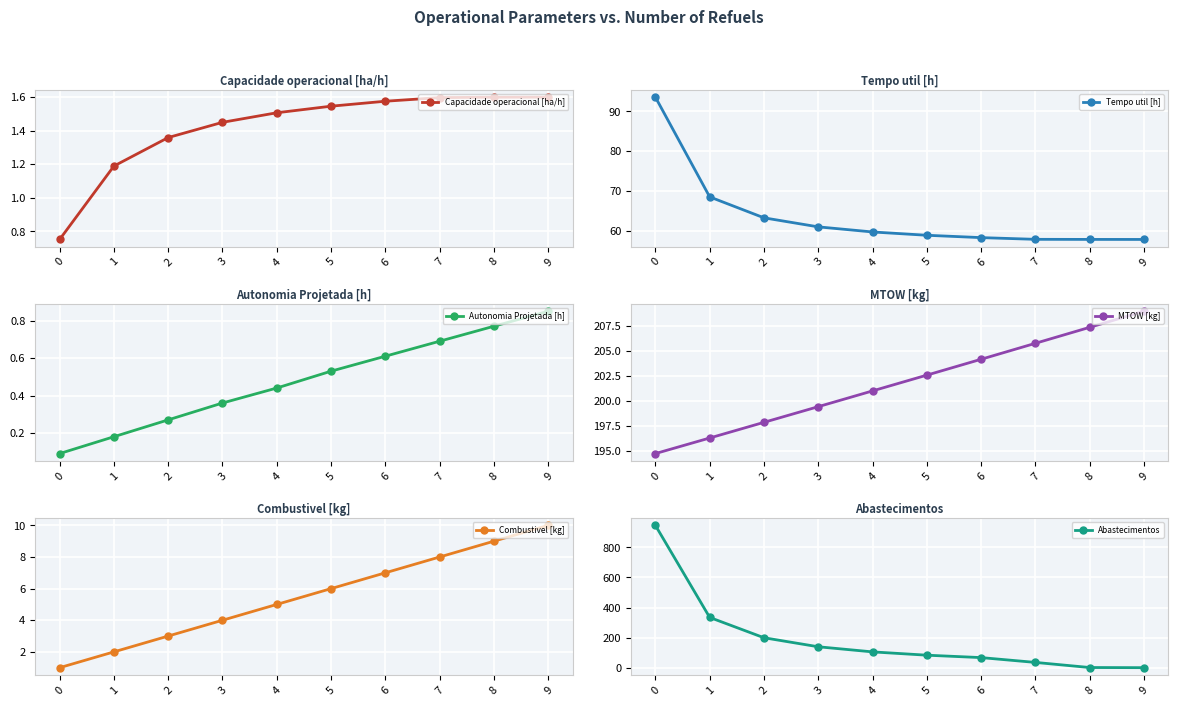

Which series has the widest spread of values?

Abastecimentos